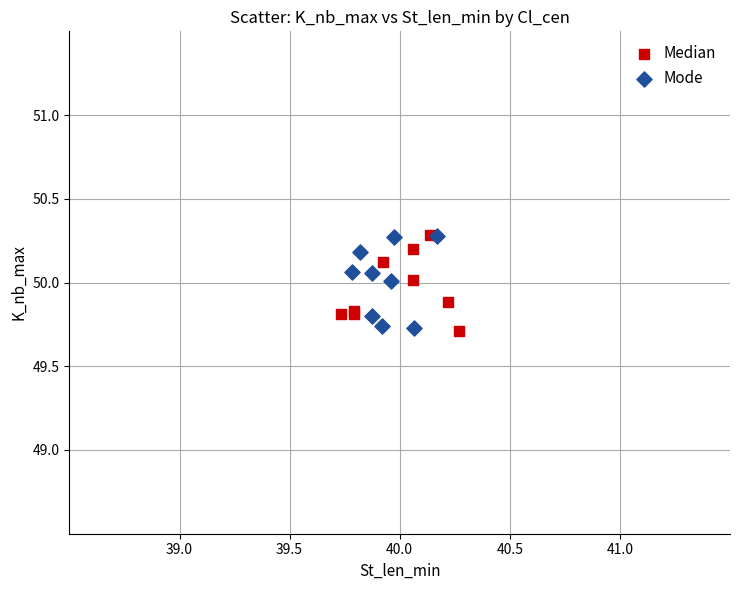

What are all the series names shown in the legend?

Median, Mode